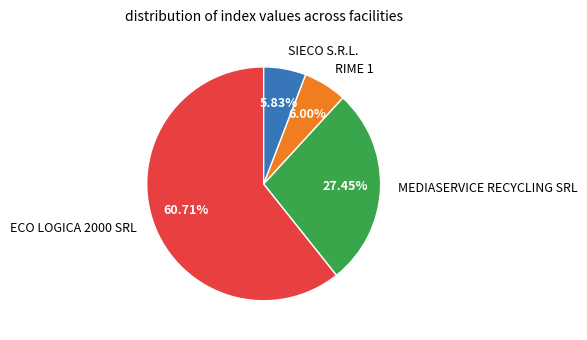

Is there a majority slice in this chart?

Yes